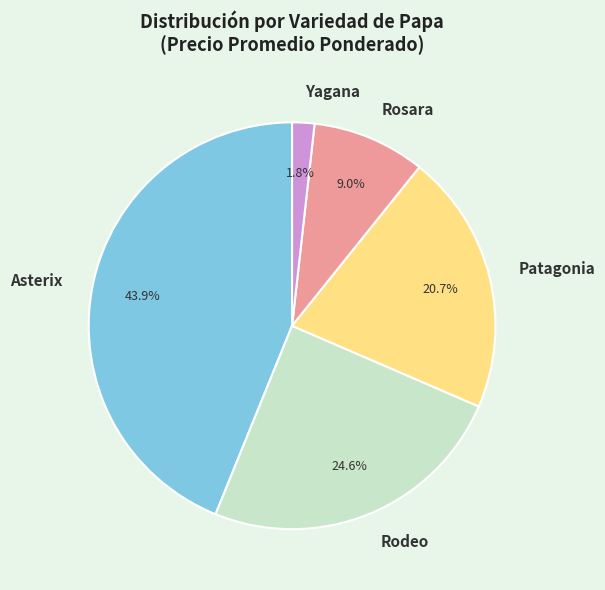

Which has a higher value, Rosara or Patagonia?

Patagonia